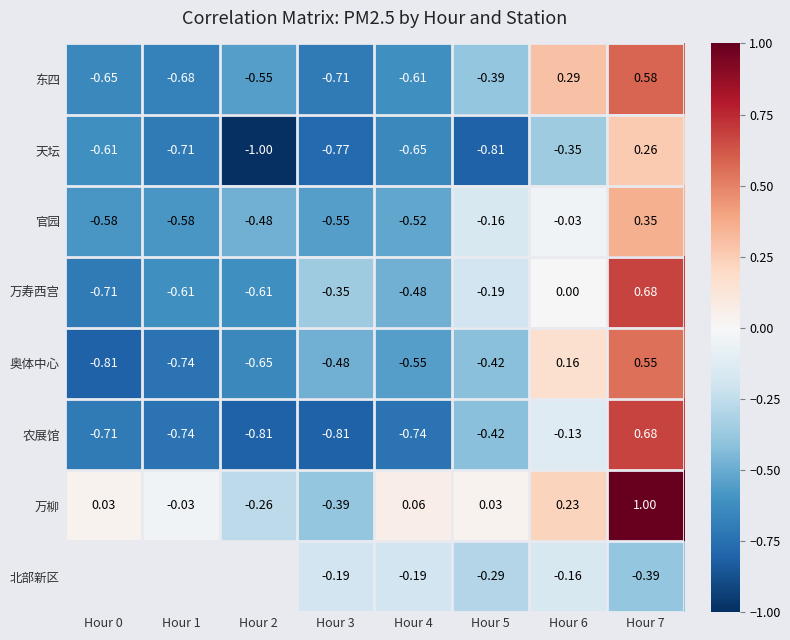

Rank the series at Hour 3 from highest to lowest value.

北部新区, 万寿西宫, 万柳, 奥体中心, 官园, 东四, 天坛, 农展馆